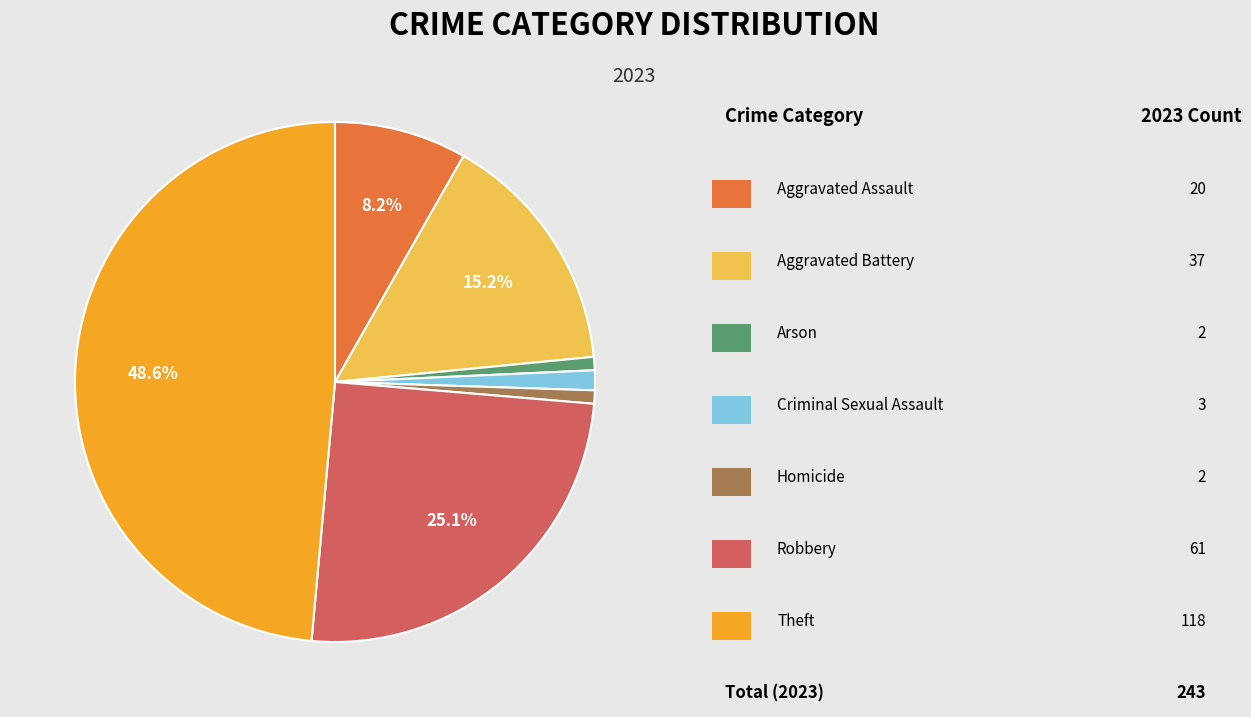

Is there any slice that represents more than half of the pie?

No